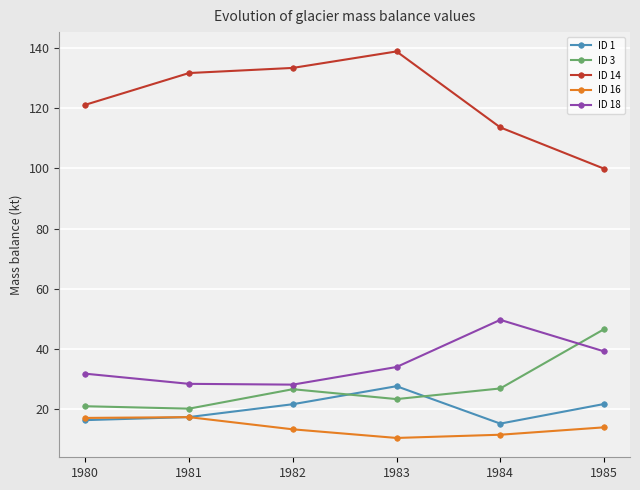

What is the value of the ID 16 point at the 2nd from the left?

17.3